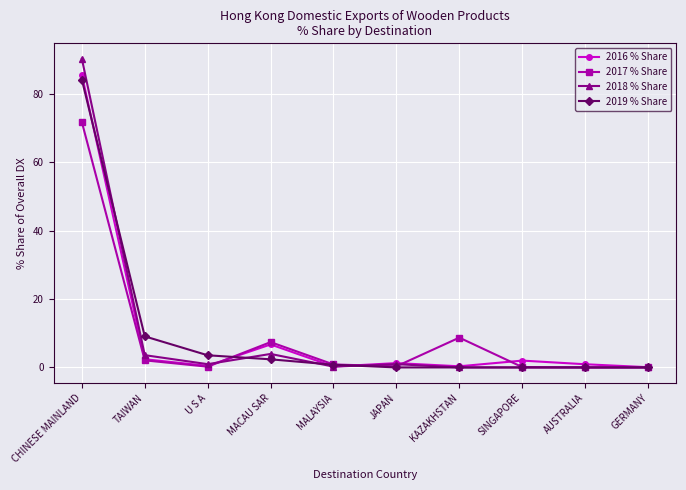

What is the average value of the 2018 % Share series?

10.0